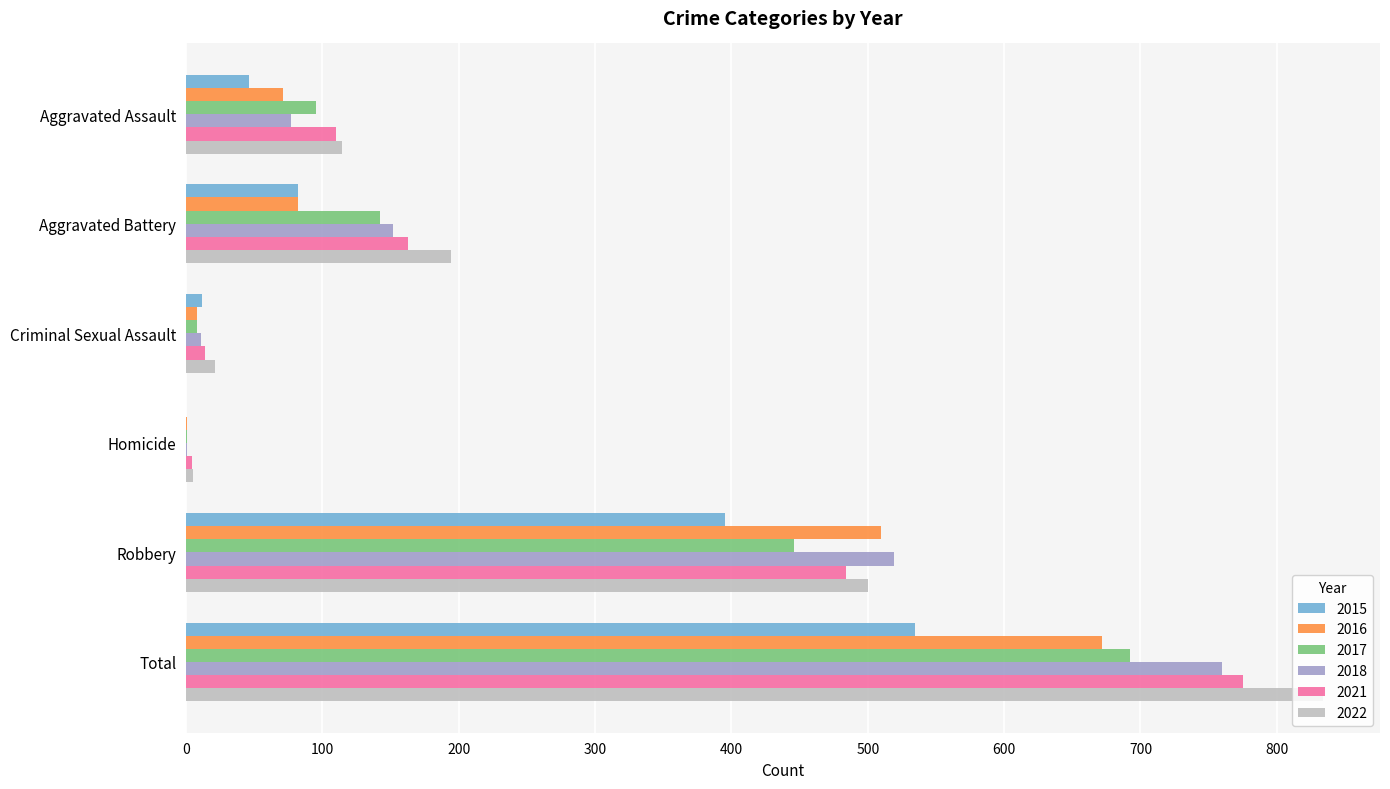

How many data points does each series have?

6